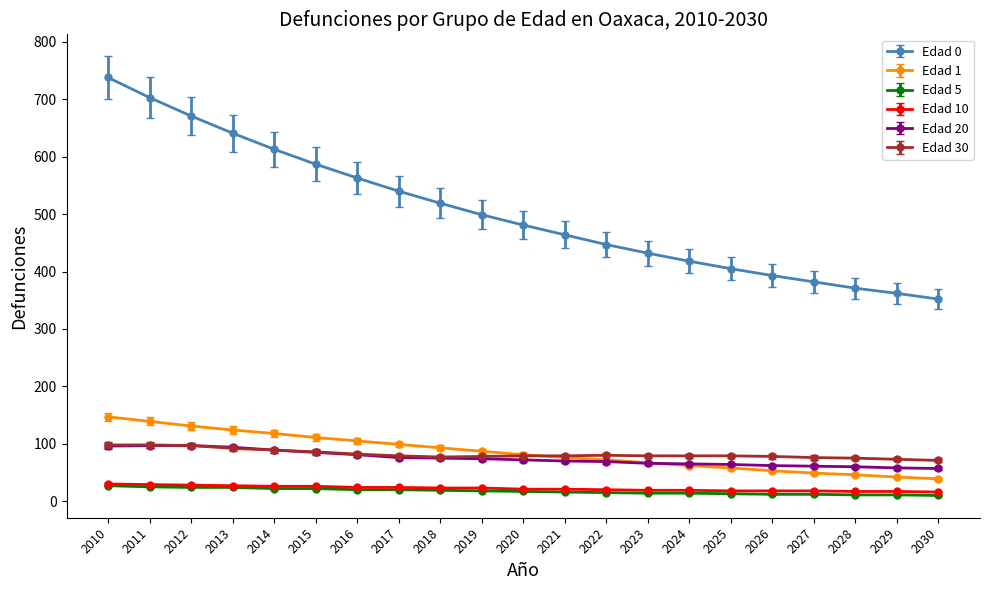

Is the value of Edad 0 at 2011 greater than the value of Edad 10 at 2015?

Yes